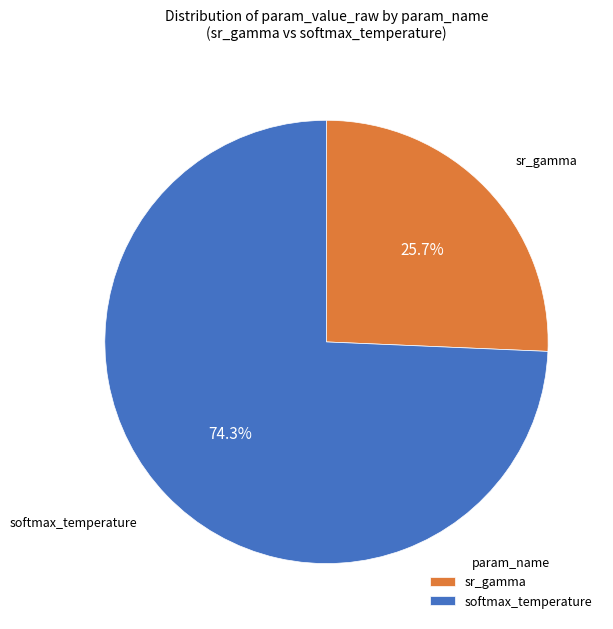

To the nearest percent, what portion does sr_gamma represent?

26%